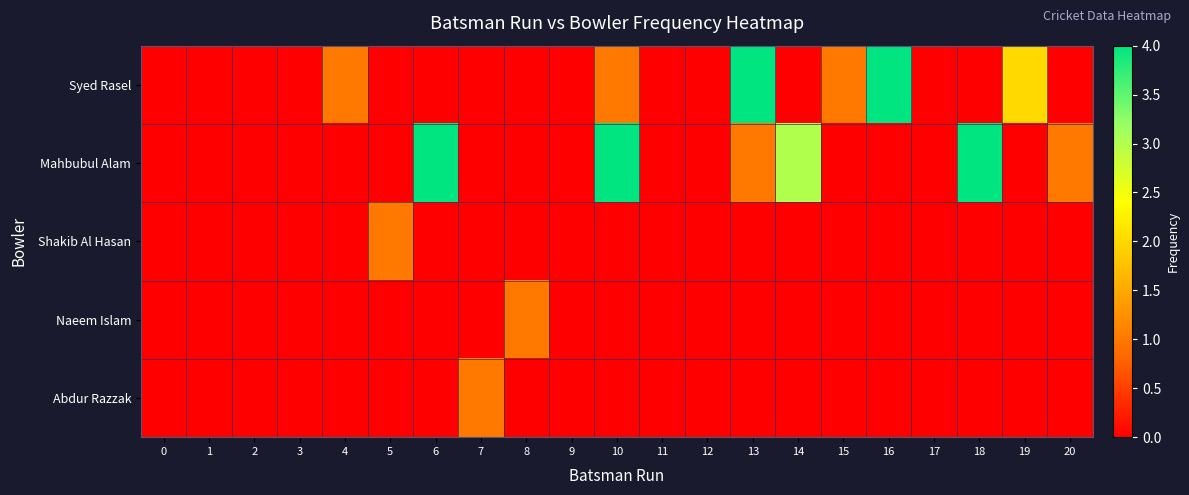

Reading right to left, what are all the values shown in this chart?

Syed Rasel: 20=0	19=2	18=0	17=0	16=4	15=1	14=0	13=4	12=0	11=0	10=1	9=0	8=0	7=0	6=0	5=0	4=1	3=0	2=0	1=0	0=0
Mahbubul Alam: 20=1	19=0	18=4	17=0	16=0	15=0	14=3	13=1	12=0	11=0	10=4	9=0	8=0	7=0	6=4	5=0	4=0	3=0	2=0	1=0	0=0
Shakib Al Hasan: 20=0	19=0	18=0	17=0	16=0	15=0	14=0	13=0	12=0	11=0	10=0	9=0	8=0	7=0	6=0	5=1	4=0	3=0	2=0	1=0	0=0
Naeem Islam: 20=0	19=0	18=0	17=0	16=0	15=0	14=0	13=0	12=0	11=0	10=0	9=0	8=1	7=0	6=0	5=0	4=0	3=0	2=0	1=0	0=0
Abdur Razzak: 20=0	19=0	18=0	17=0	16=0	15=0	14=0	13=0	12=0	11=0	10=0	9=0	8=0	7=1	6=0	5=0	4=0	3=0	2=0	1=0	0=0